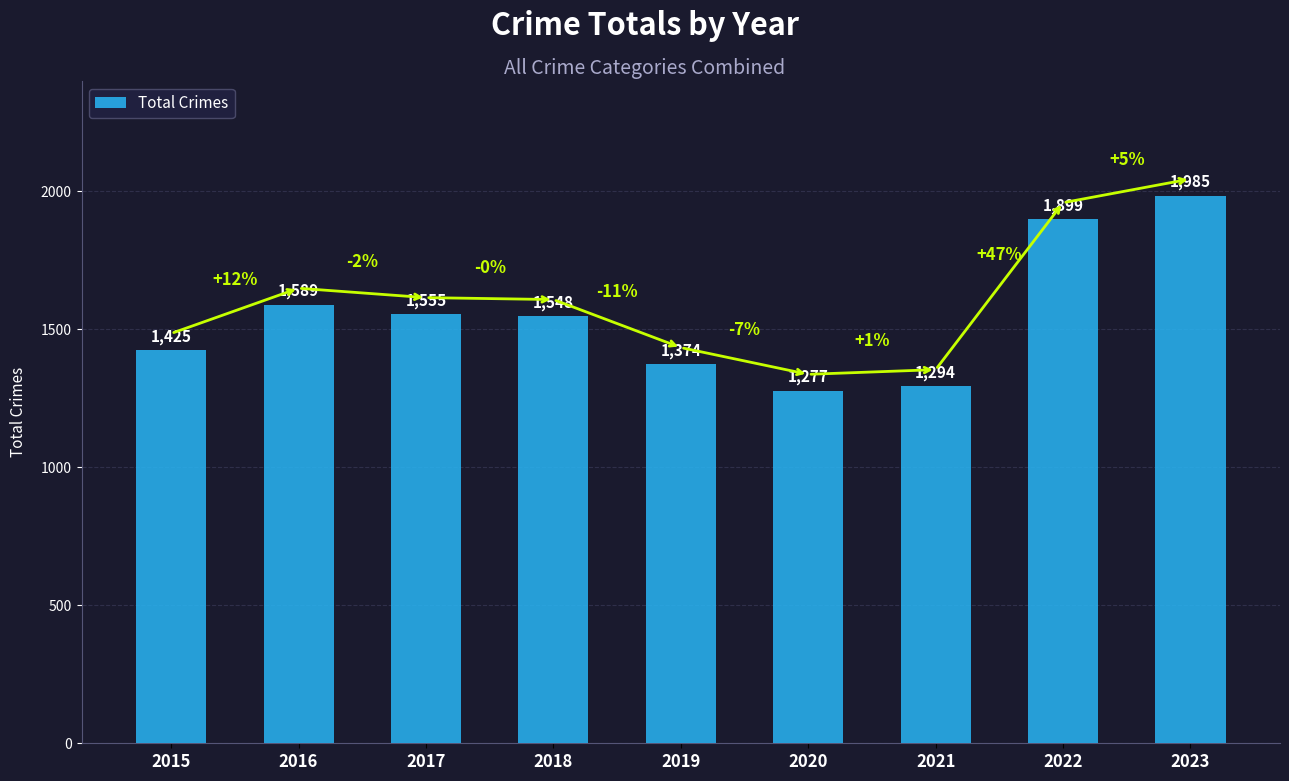

Where does the data first go above 1548?

2016